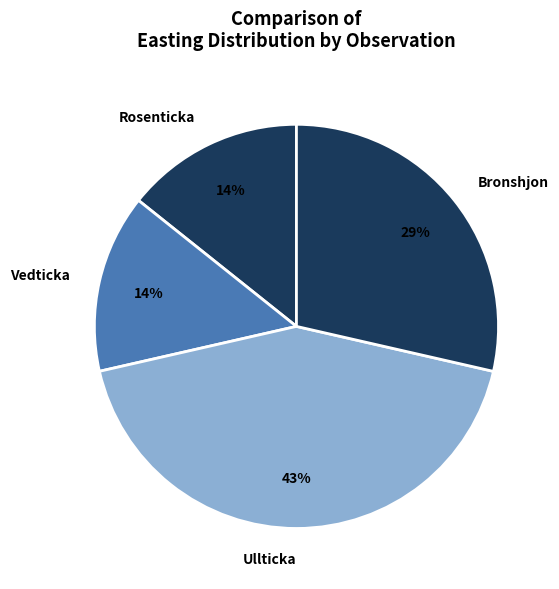

Does Bronshjon represent more than half of the total?

No